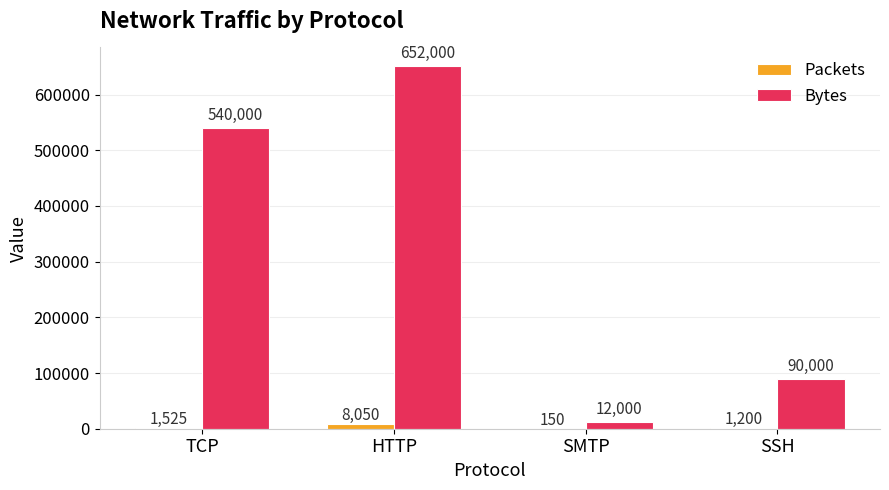

What is the sum of the Packets values at TCP and SMTP?

1675